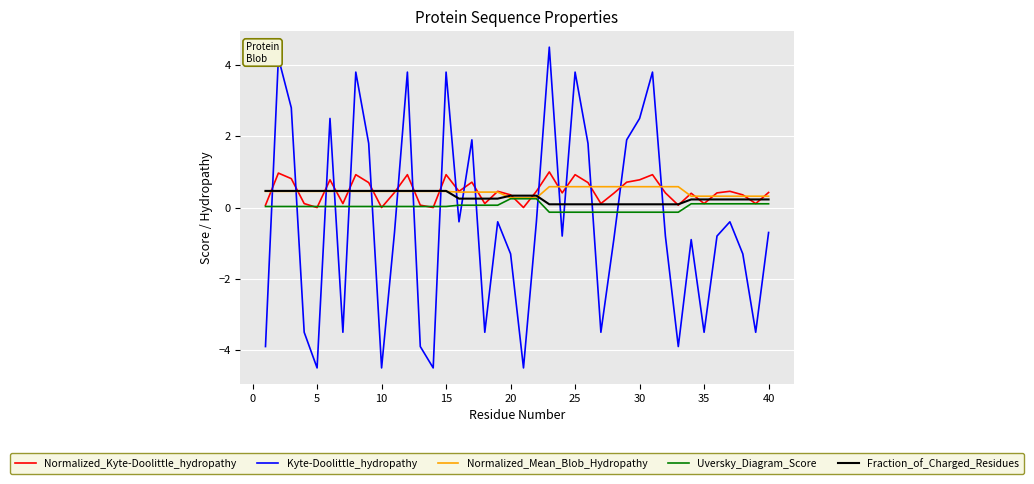

What is the smallest value displayed?

-4.5